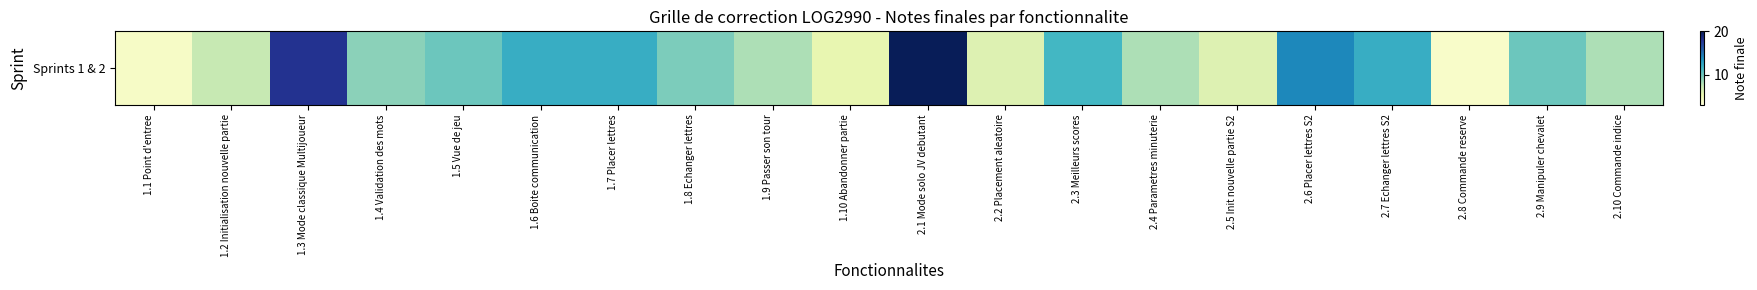

At which category does the chart reach its minimum across all series?

2.8 Commande reserve